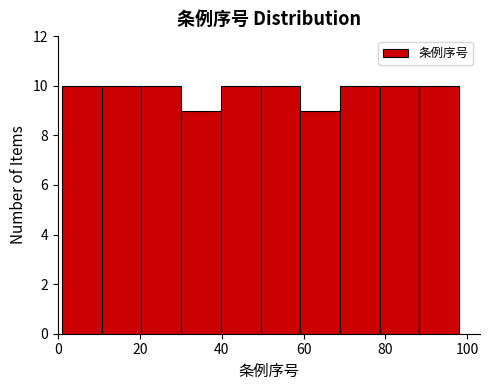

Reading left to right, list every bar in this chart as the range it spans on the x-axis followed by its height. Neither the bar edges nor the heights are printed on the chart, so give them approximately, as read against the axes.

2 to 10: 10
10 to 20: 10
20 to 30: 10
30 to 40: 9
40 to 50: 10
50 to 60: 10
60 to 68: 9
68 to 78: 10
78 to 88: 10
88 to 98: 10